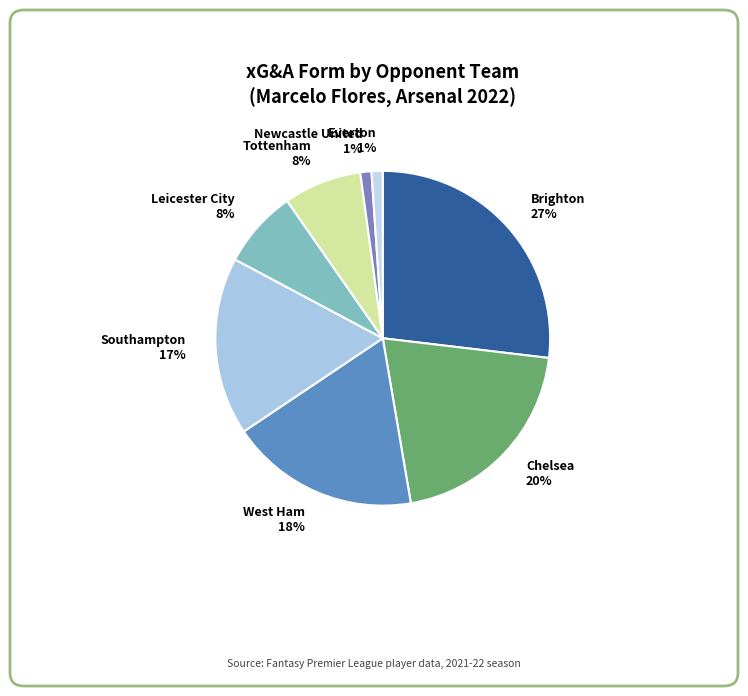

Which has a higher value, Southampton or West Ham?

West Ham